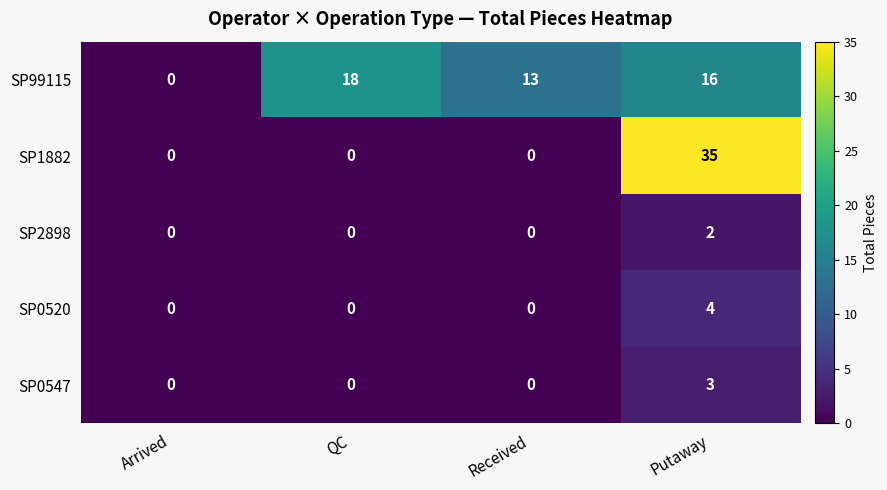

List the series in order of their peak value, highest first.

SP1882, SP99115, SP0520, SP0547, SP2898